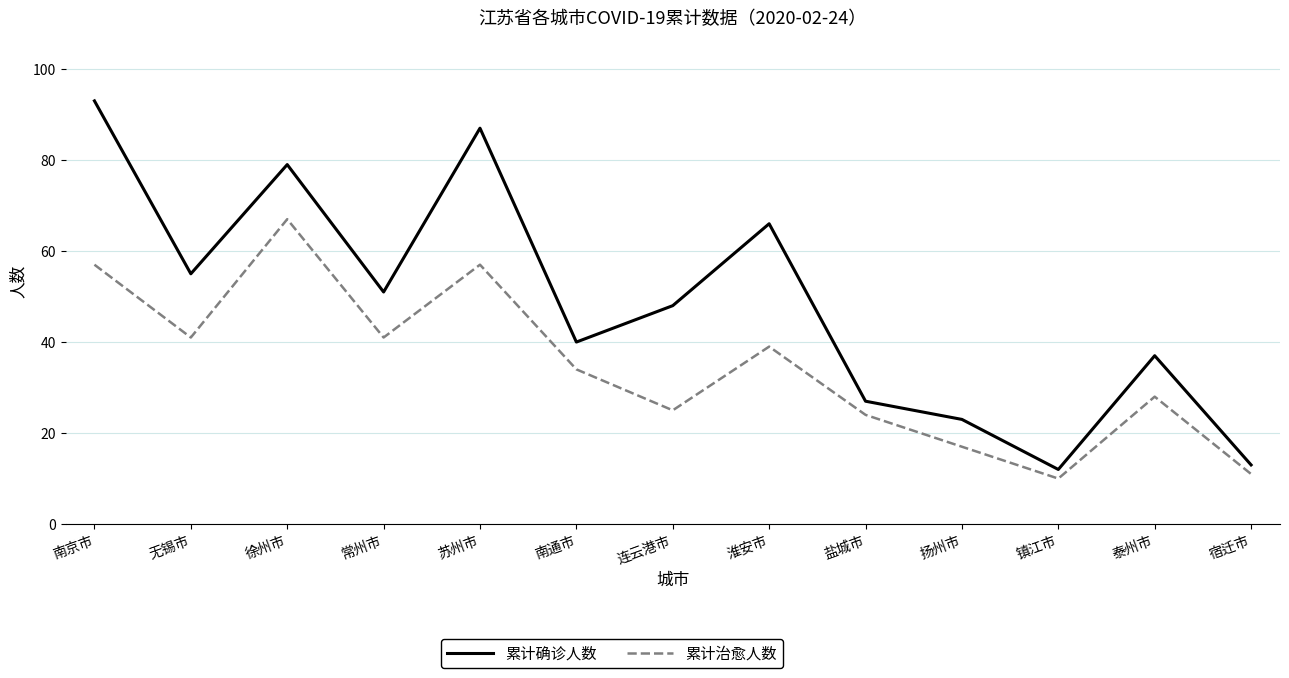

List the labels in order of 累计确诊人数 value, smallest first.

镇江市, 宿迁市, 扬州市, 盐城市, 泰州市, 南通市, 连云港市, 常州市, 无锡市, 淮安市, 徐州市, 苏州市, 南京市